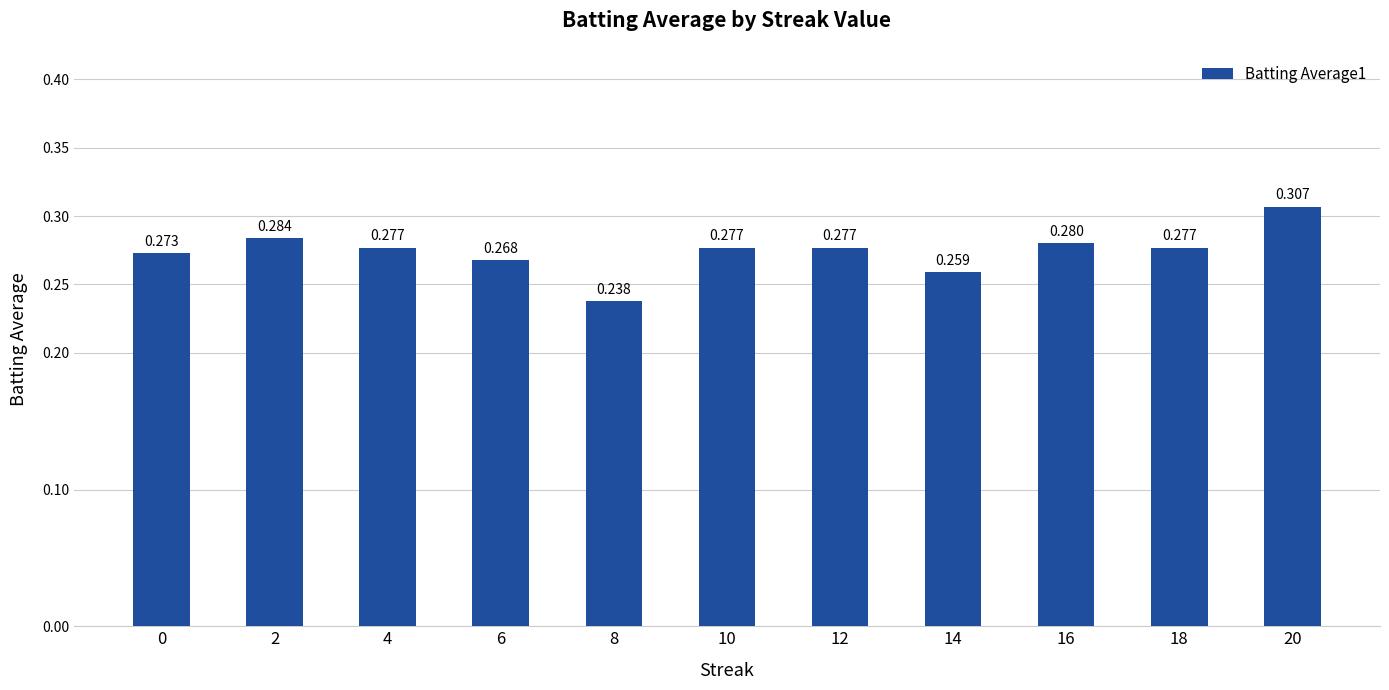

True or false: the data shows 0.2 at 12.

False